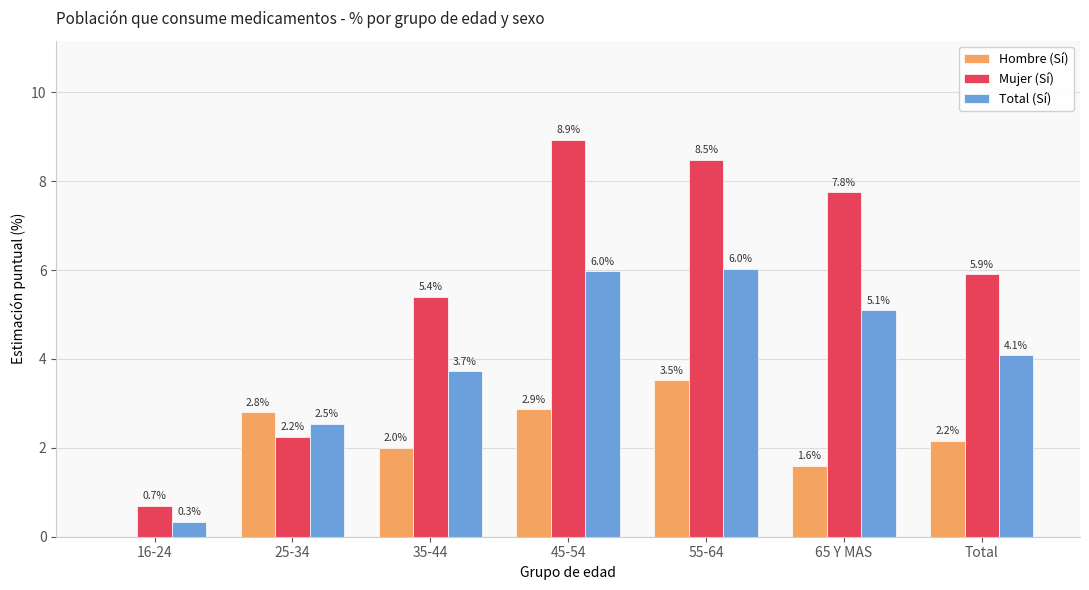

What is the highest value of the Mujer (Sí) series?

8.9